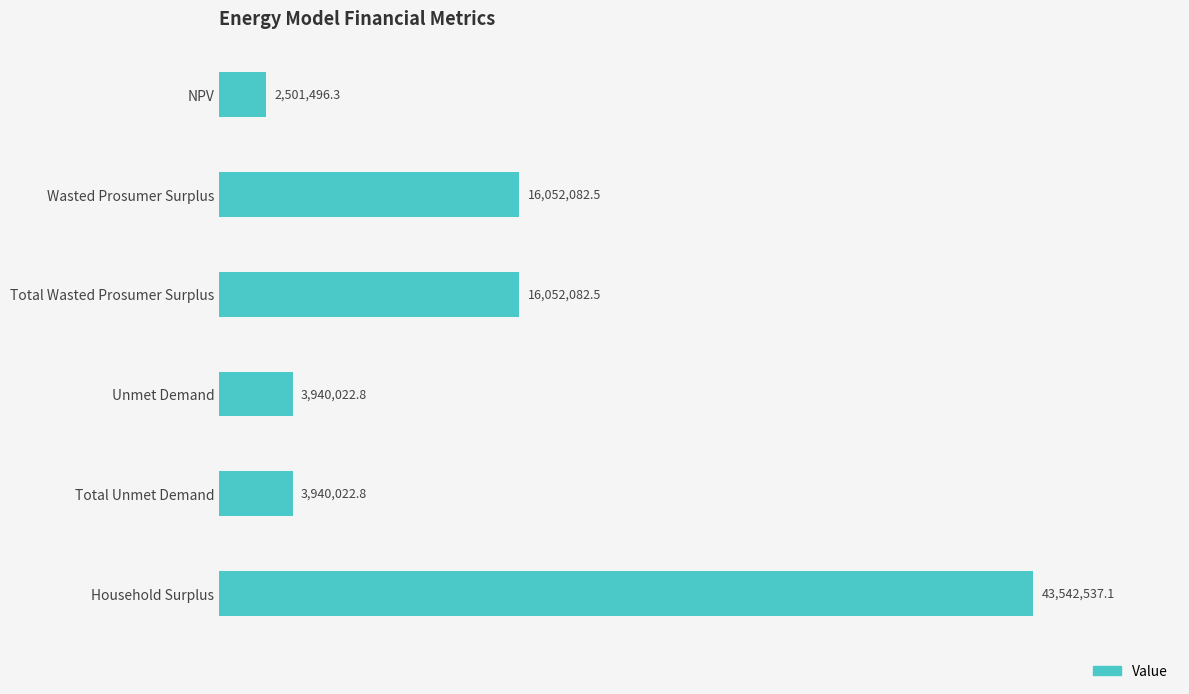

List the labels in order of value, smallest first.

NPV, Unmet Demand, Total Unmet Demand, Wasted Prosumer Surplus, Total Wasted Prosumer Surplus, Household Surplus